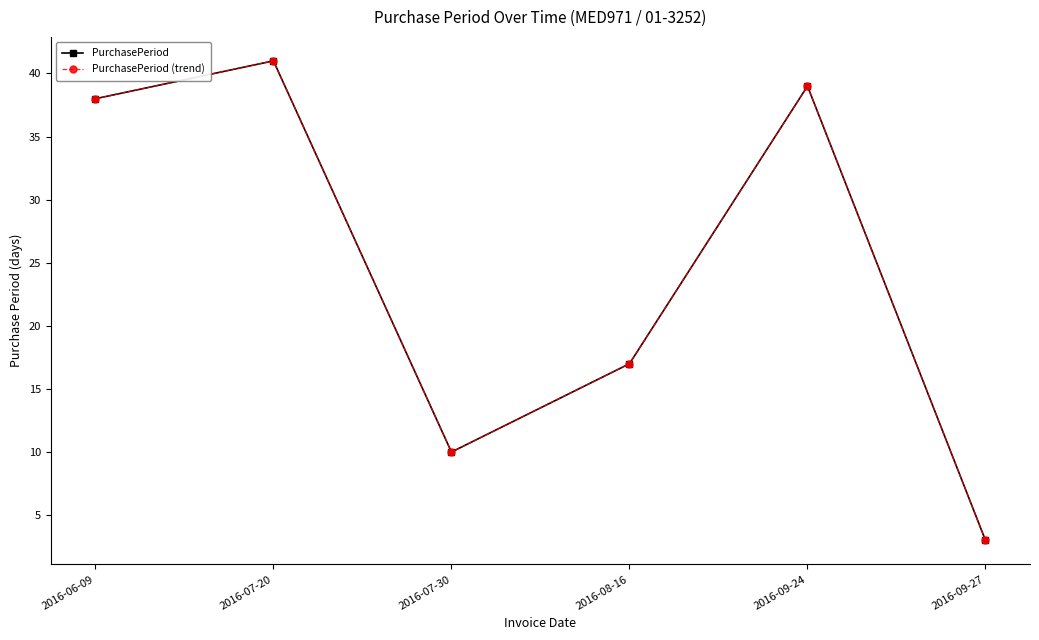

Rank the series at 2016-08-16 from highest to lowest value.

PurchasePeriod, PurchasePeriod (trend)